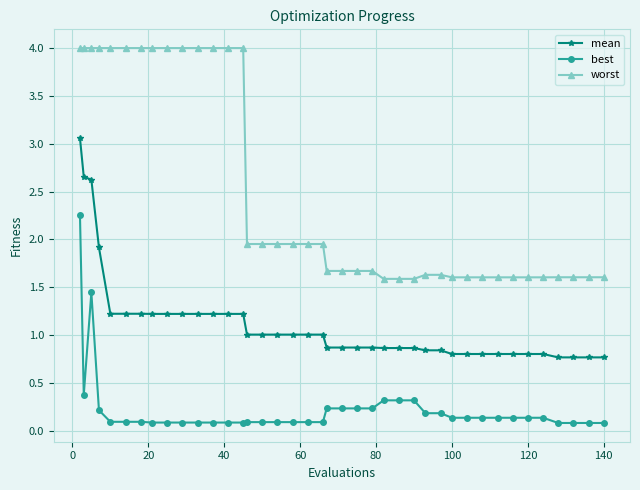

What are all the series names shown in the legend?

mean, best, worst